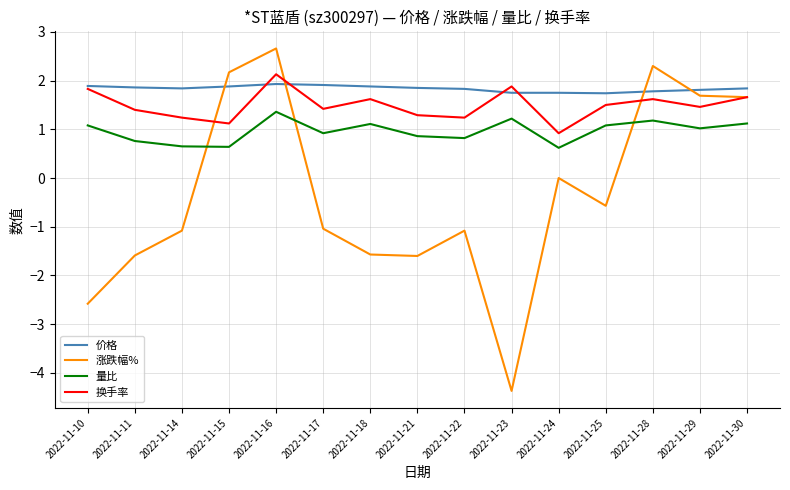

Which series has the largest total across all categories?

价格